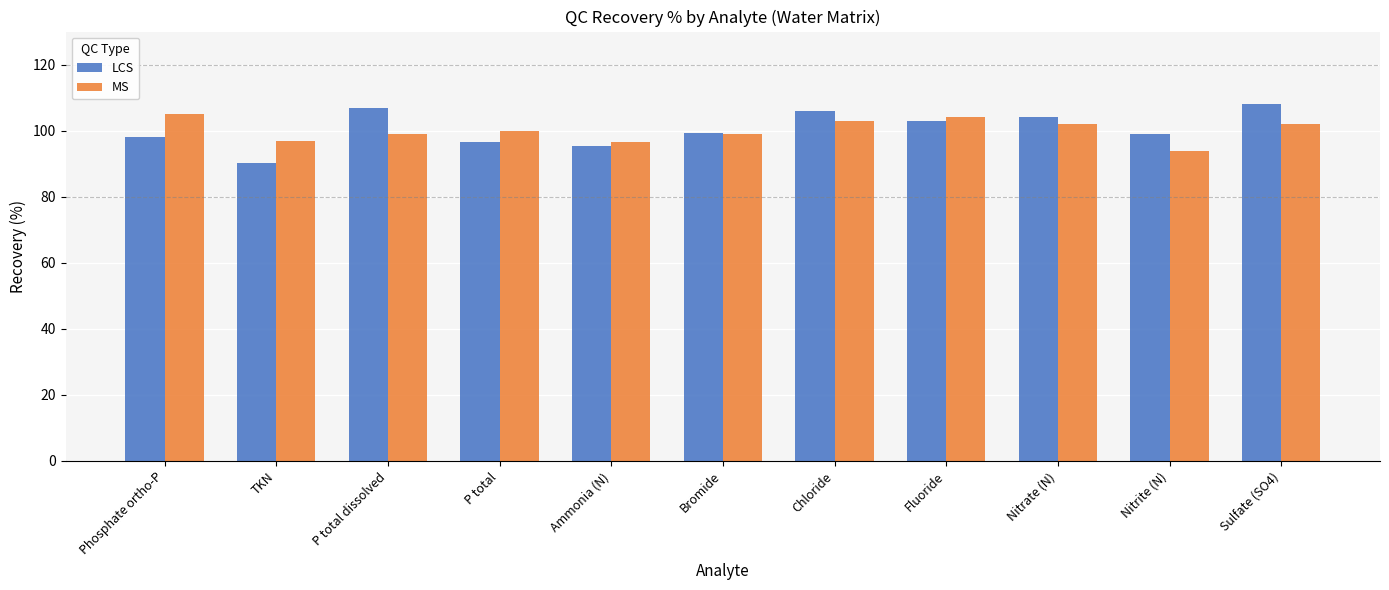

How many distinct data groups are displayed?

2